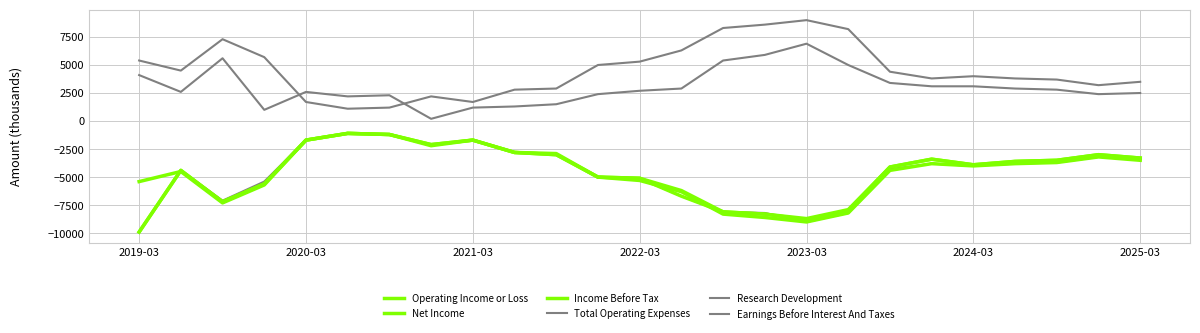

Reading left to right, list all the values displayed in this chart.

Operating Income or Loss: -5400	-4500	-7300	-5700	-1700	-1100	-1200	-2200	-1700	-2800	-2900	-5000	-5300	-6300	-8300	-8600	-9000	-8200	-4400	-3800	-4000	-3800	-3700	-3200	-3500
Net Income: -9900	-4400	-7200	-5600	-1700	-1100	-1200	-2100	-1700	-2800	-3000	-5000	-5100	-6200	-8100	-8300	-8800	-8000	-4100	-3400	-3900	-3600	-3500	-3000	-3300
Income Before Tax: -9900	-4400	-7200	-5600	-1700	-1100	-1200	-2100	-1700	-2800	-3000	-5000	-5100	-6700	-8100	-8300	-8700	-7900	-4100	-3400	-3900	-3600	-3500	-3000	-3300
Total Operating Expenses: 5400	4500	7300	5700	1700	1100	1200	2200	1700	2800	2900	5000	5300	6300	8300	8600	9000	8200	4400	3800	4000	3800	3700	3200	3500
Research Development: 4100	2600	5600	1000	2600	2200	2300	200	1200	1300	1500	2400	2700	2900	5400	5900	6900	5000	3400	3100	3100	2900	2800	2400	2500
Earnings Before Interest And Taxes: -9900	-4400	-7100	-5400	-1700	-1100	-1200	-2100	-1700	-2800	-3000	-5000	-5100	-6700	-8100	-8200	-9000	-8200	-4300	-3800	-4000	-3800	-3700	-3200	-3300